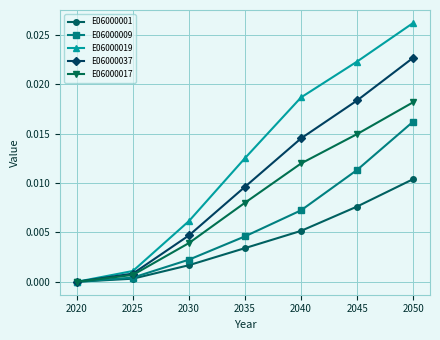

True or false: E06000017 has a value of 0.0 at 2045.

True